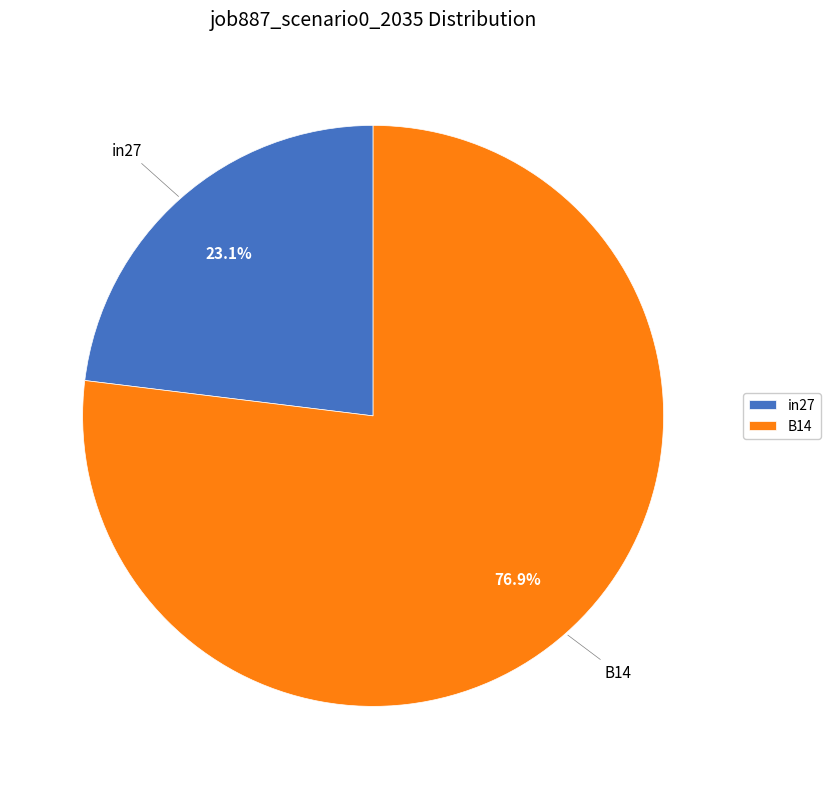

Does B14 represent more than half of the total?

Yes